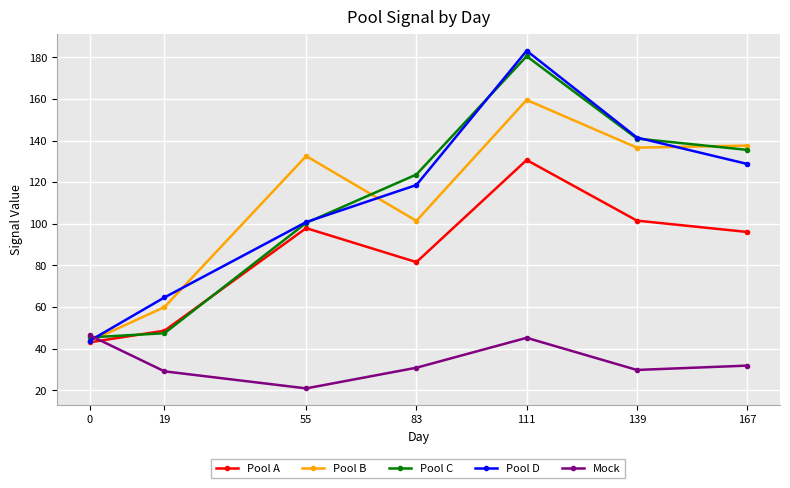

At which category does Pool A reach its first local valley?

83